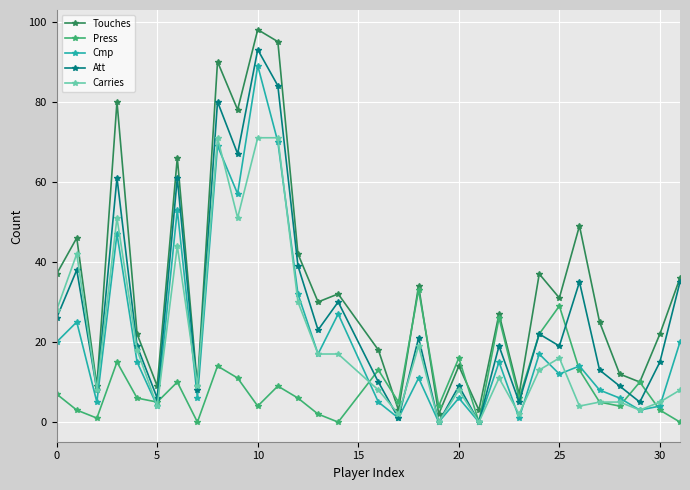

What is the maximum value for Carries?

71